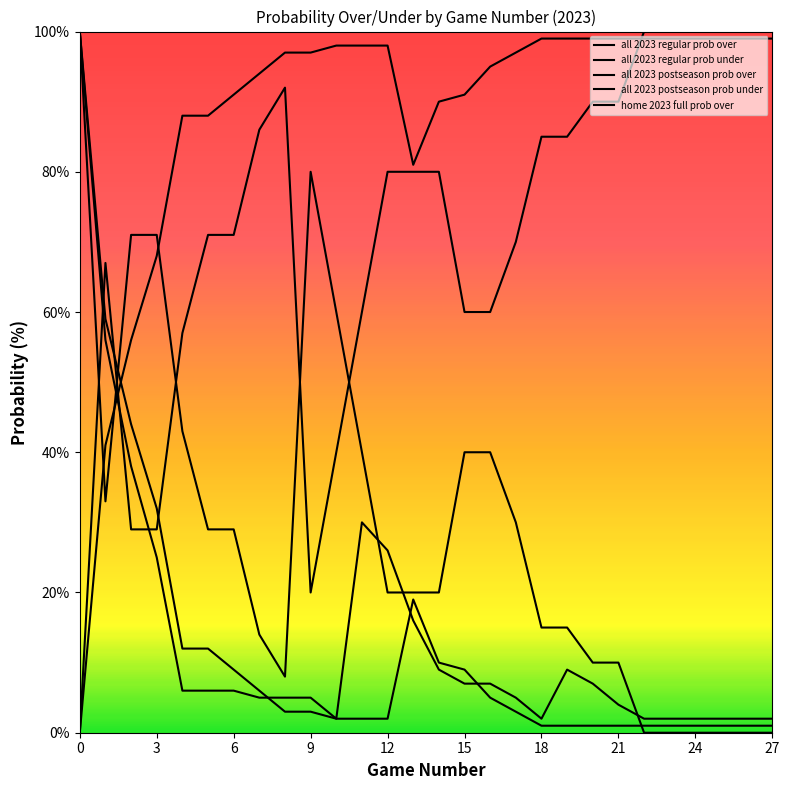

Which series has the largest total across all categories?

all 2023 regular prob under